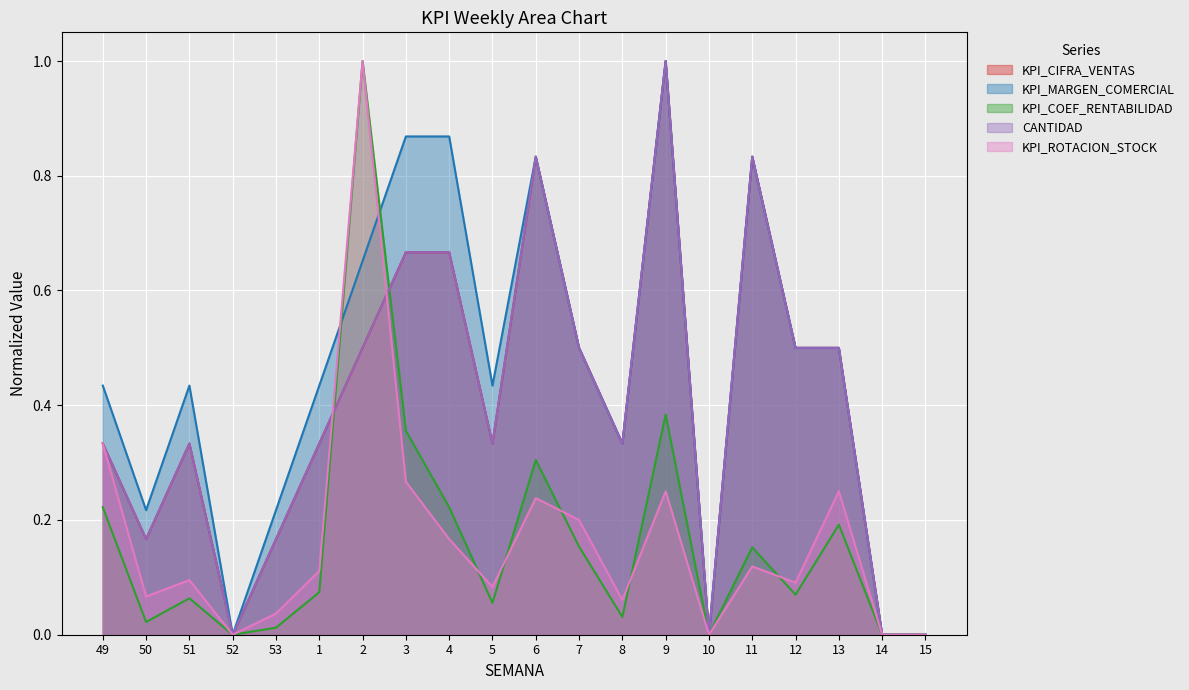

Where is the first local maximum for KPI_ROTACION_STOCK?

51